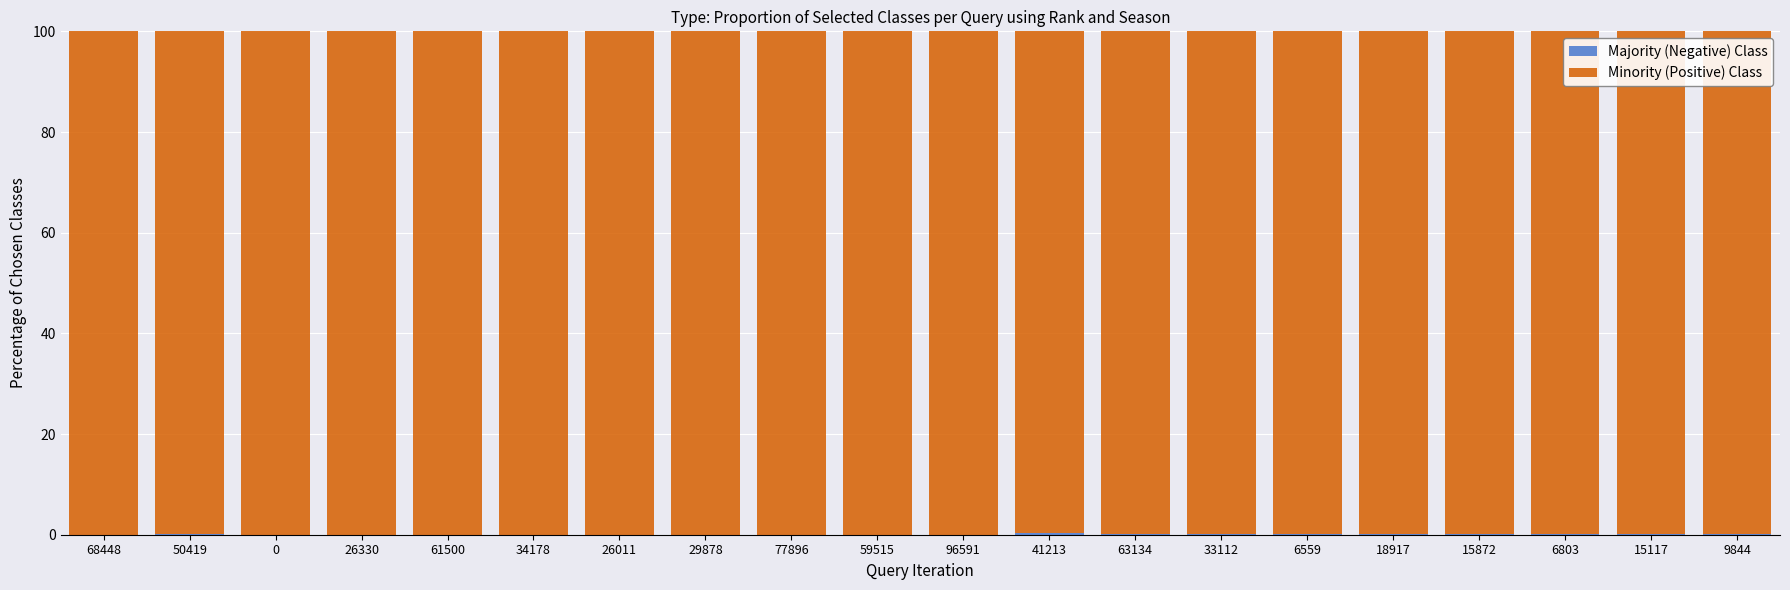

How many distinct data groups are displayed?

2